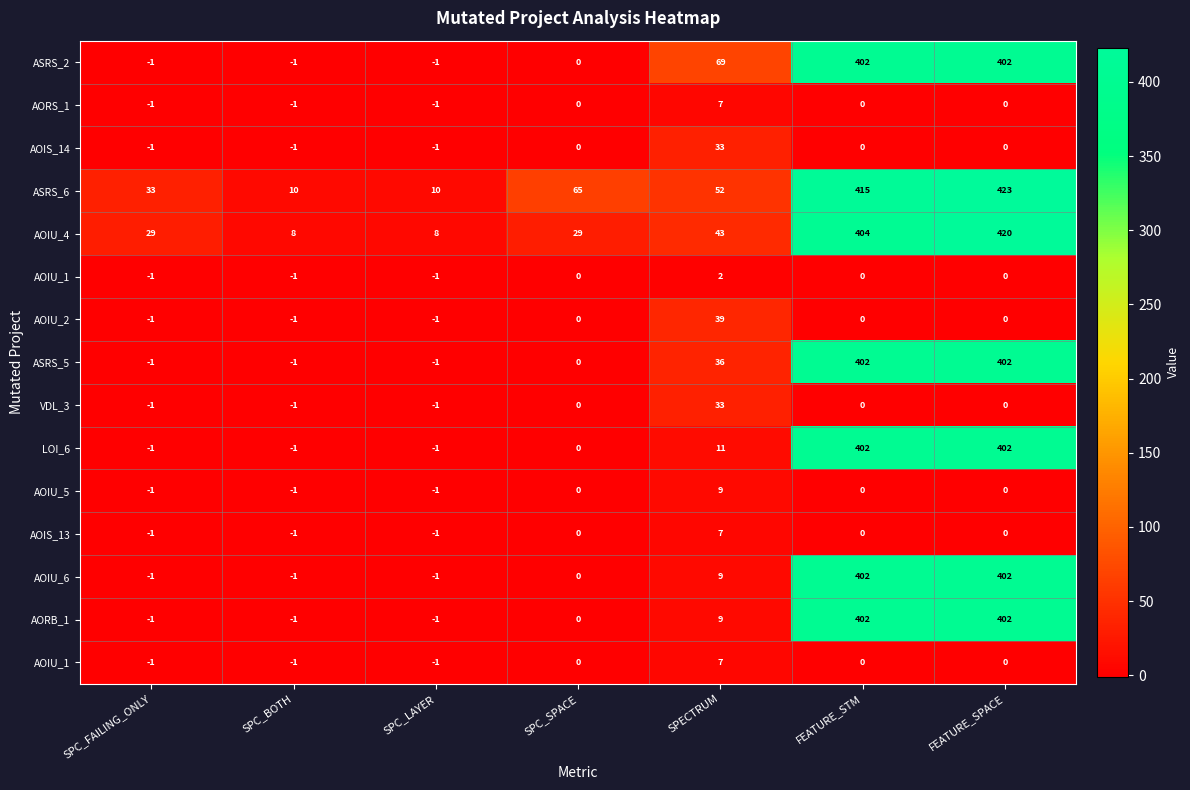

At how many categories does at least one series exceed 167?

2